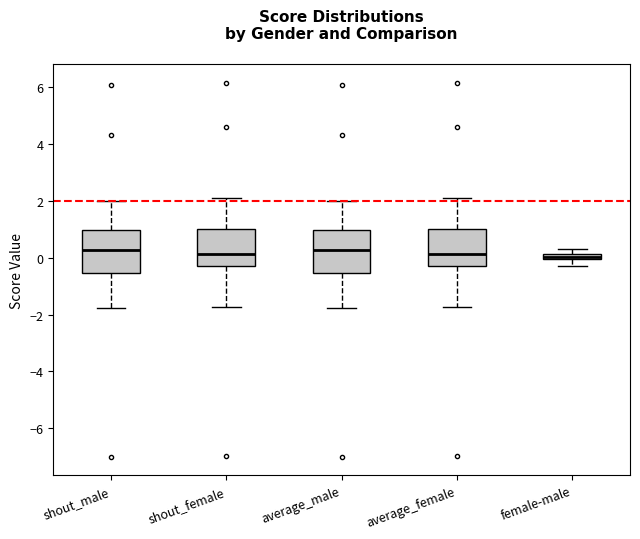

Where does the median line of the box for shout_female sit on the y-axis? The values are not printed on the chart, so give them approximately, as read against the axis.

0.2